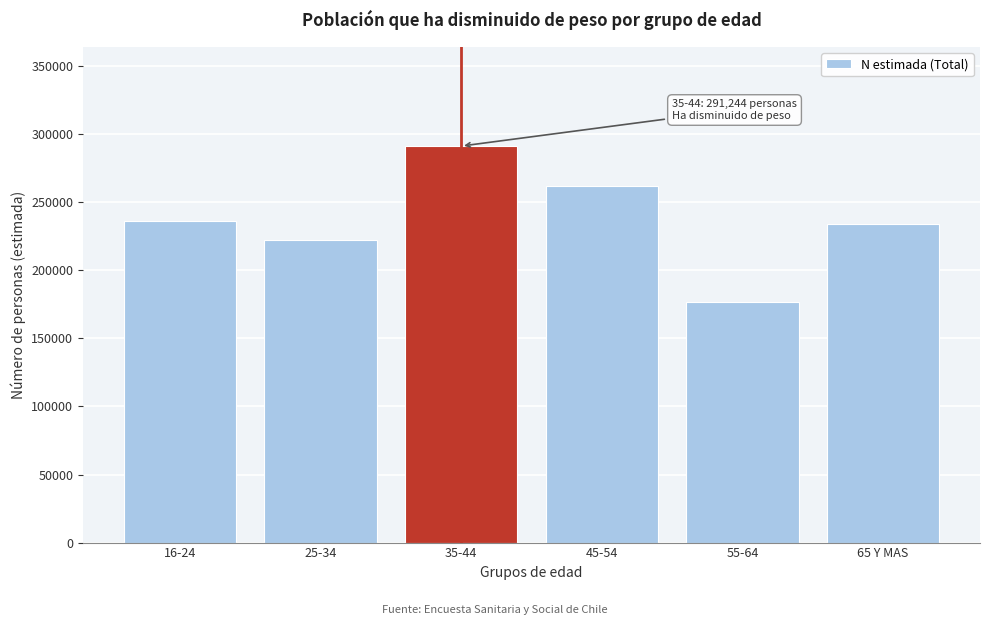

Reading left to right, list all the values displayed in this chart.

236179	222211	291244	261886	176554	234194